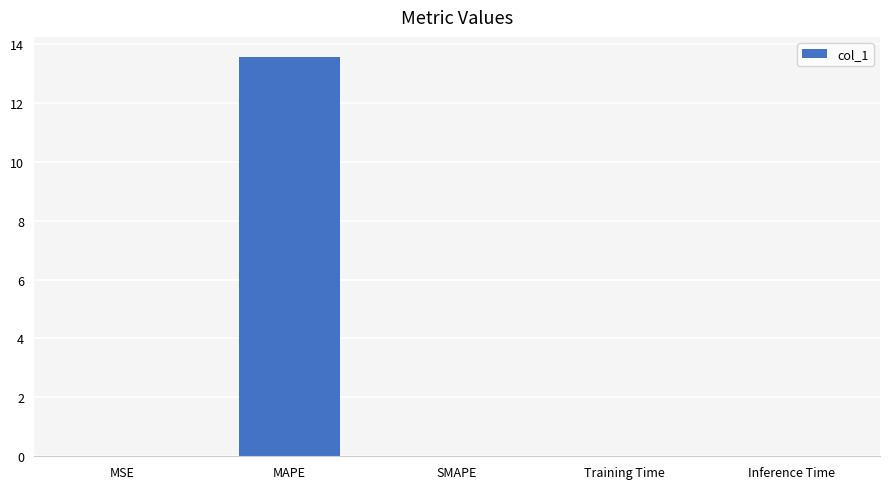

What is the sum of all values?

13.6